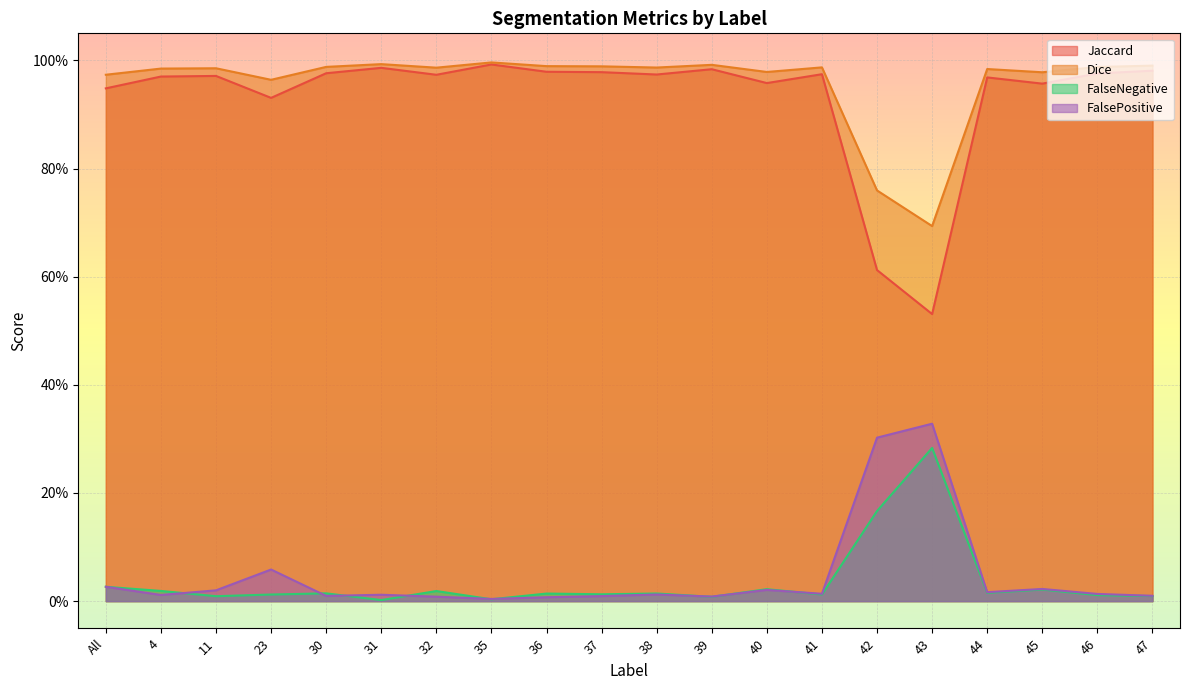

Rank the categories by Jaccard value from lowest to highest.

43, 42, 23, All, 45, 40, 44, 4, 11, 32, 38, 41, 46, 30, 37, 36, 47, 39, 31, 35